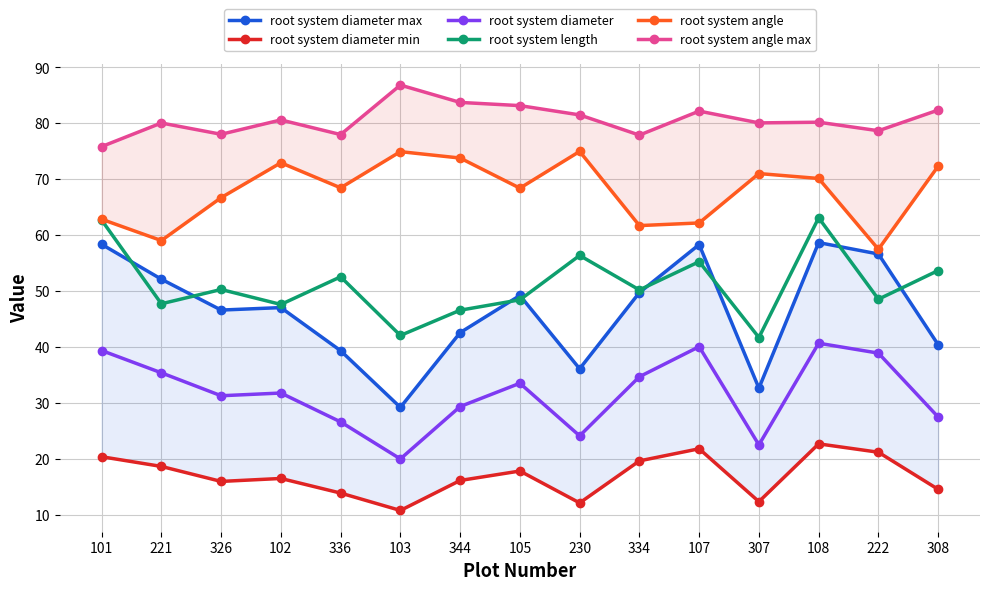

Rank the series at 103 from highest to lowest value.

root system angle max, root system angle, root system length, root system diameter max, root system diameter, root system diameter min